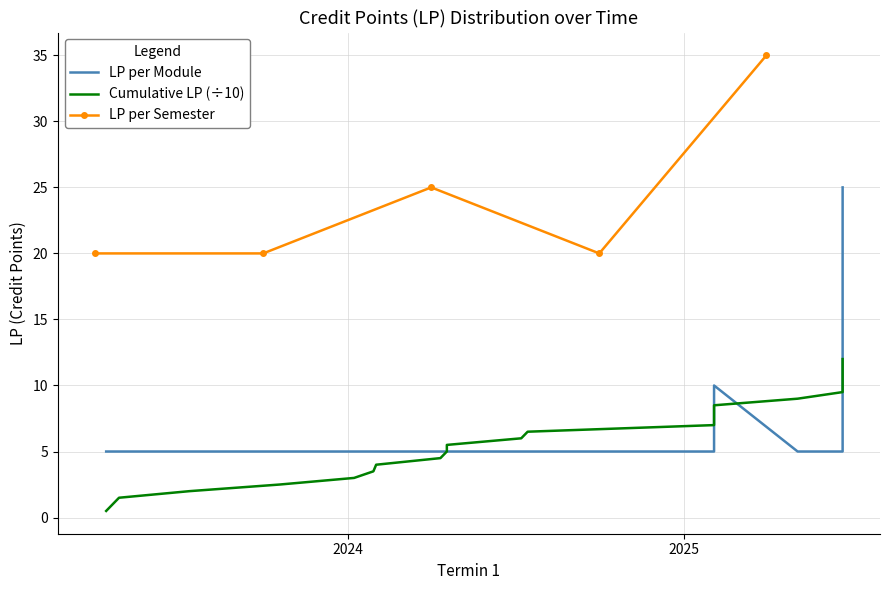

True or false: LP per Semester has more than 0 interior local peaks.

True